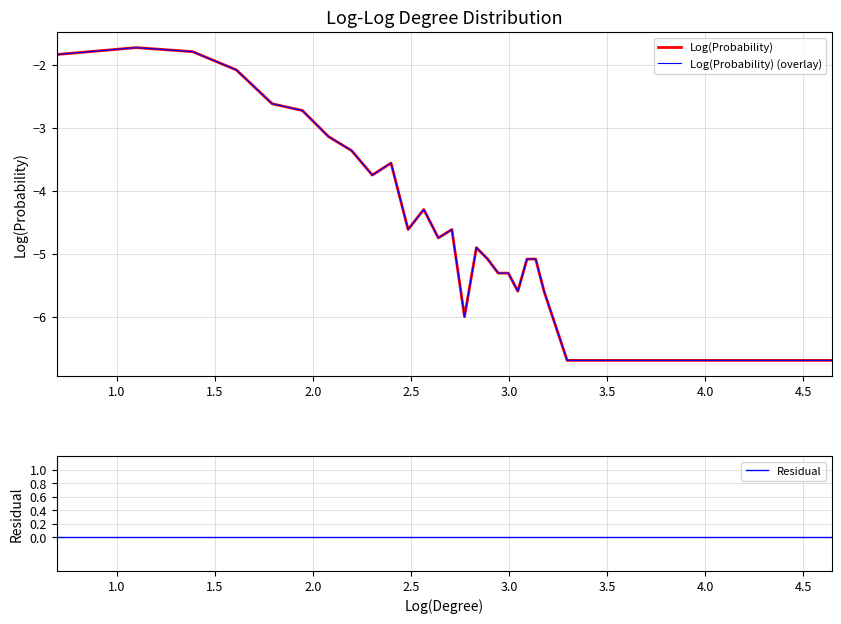

Reading left to right, transcribe all the data shown in this chart.

Log(Probability): -1.8	-1.7	-1.8	-2.1	-2.6	-2.7	-3.1	-3.4	-3.7	-3.6	-4.6	-4.3	-4.7	-4.6	-6.0	-4.9	-5.1	-5.3	-5.3	-5.6	-5.1	-5.1	-5.6	-6.7	-6.7	-6.7	-6.7	-6.7	-6.7	-6.7	-6.7	-6.7	-6.7
Log(Probability) (overlay): -1.8	-1.7	-1.8	-2.1	-2.6	-2.7	-3.1	-3.4	-3.7	-3.6	-4.6	-4.3	-4.7	-4.6	-6.0	-4.9	-5.1	-5.3	-5.3	-5.6	-5.1	-5.1	-5.6	-6.7	-6.7	-6.7	-6.7	-6.7	-6.7	-6.7	-6.7	-6.7	-6.7
Residual: 0.0	0.0	0.0	0.0	0.0	0.0	0.0	0.0	0.0	0.0	0.0	0.0	0.0	0.0	0.0	0.0	0.0	0.0	0.0	0.0	0.0	0.0	0.0	0.0	0.0	0.0	0.0	0.0	0.0	0.0	0.0	0.0	0.0